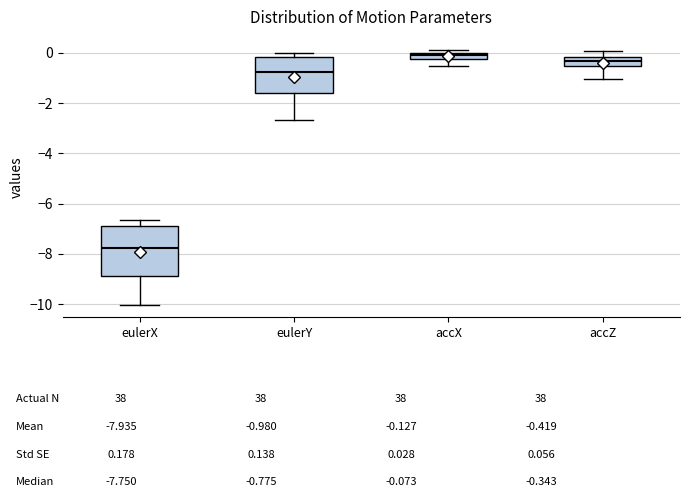

Comparing the boxes themselves (not the whiskers), which one is the tallest?

eulerX